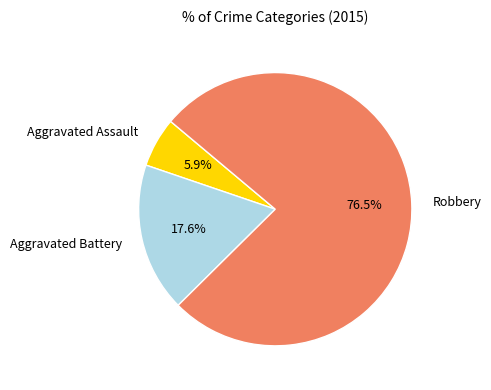

What percentage is the Aggravated Battery slice, to the nearest percent?

18%